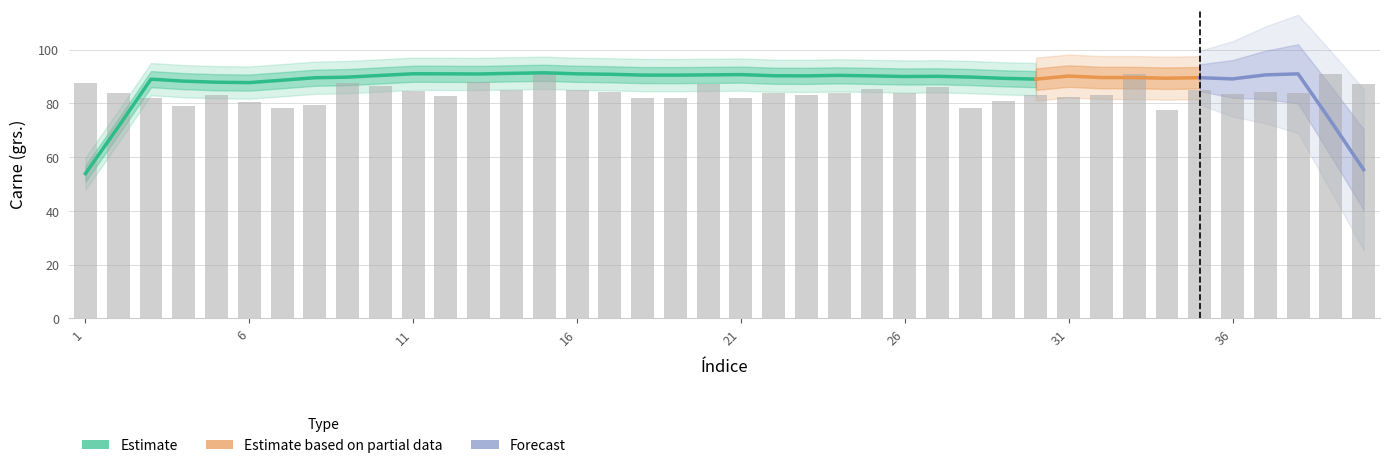

Is it true that the value at 21 is 82.0?

True